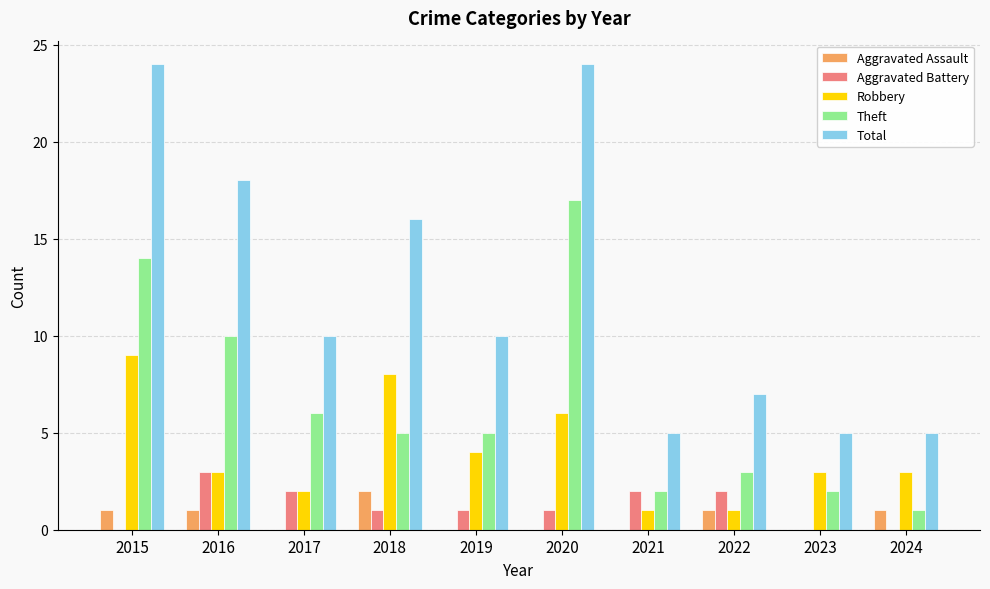

At which label does Aggravated Battery reach its peak?

2016